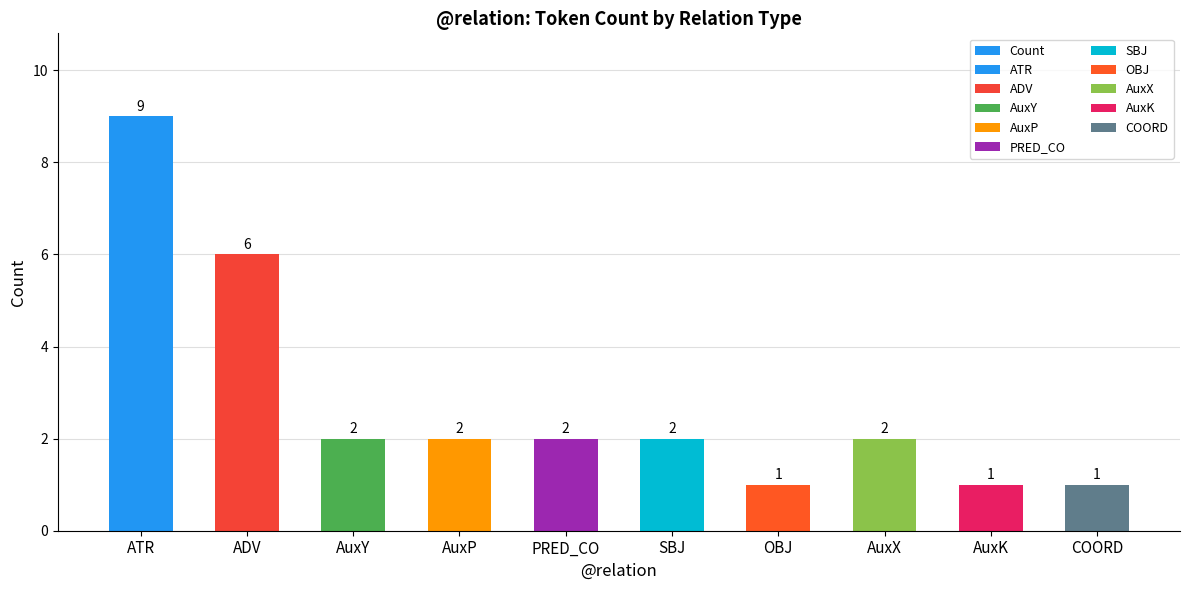

What is the maximum value shown in the chart?

9